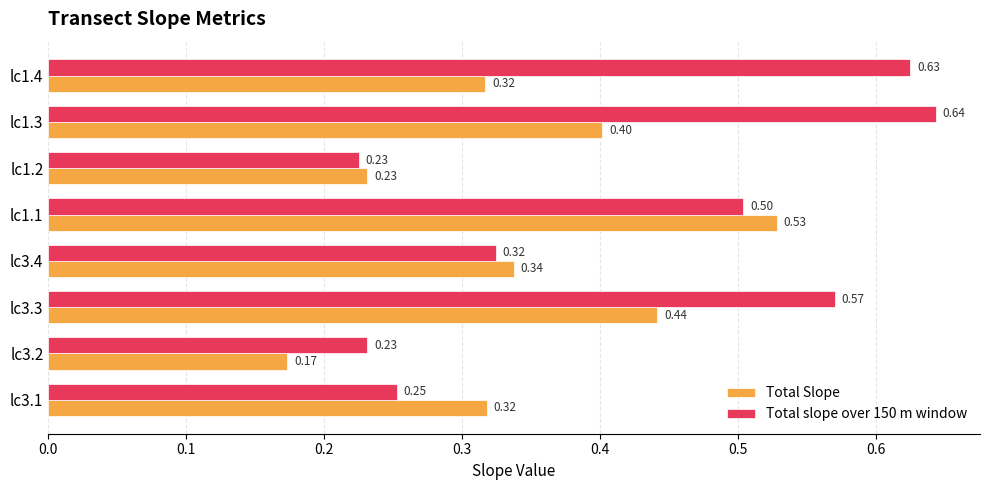

Which series has the widest spread of values?

Total slope over 150 m window